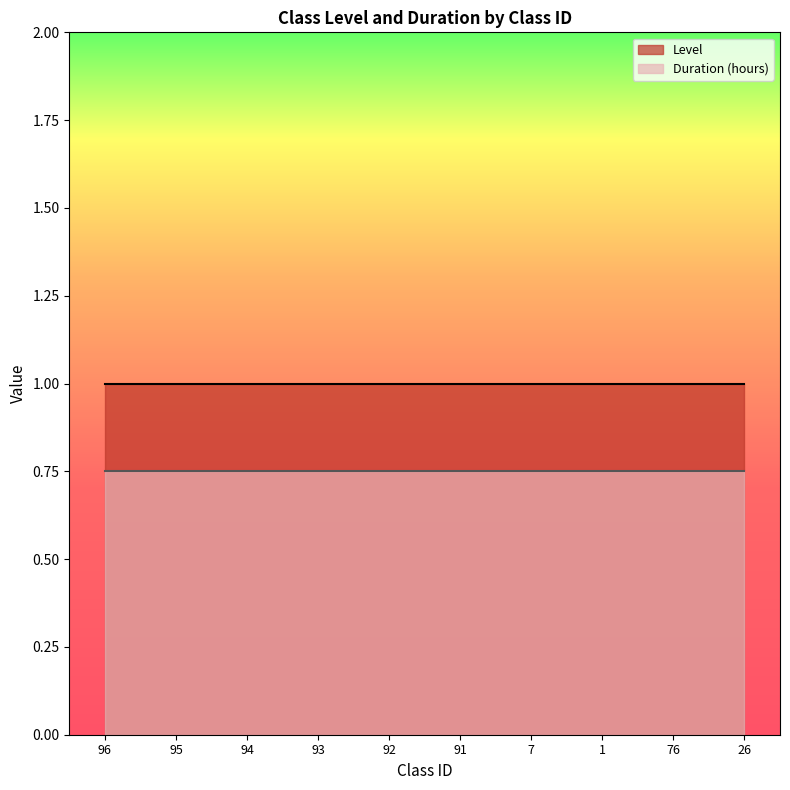

At which category is the sum across all series the highest?

96